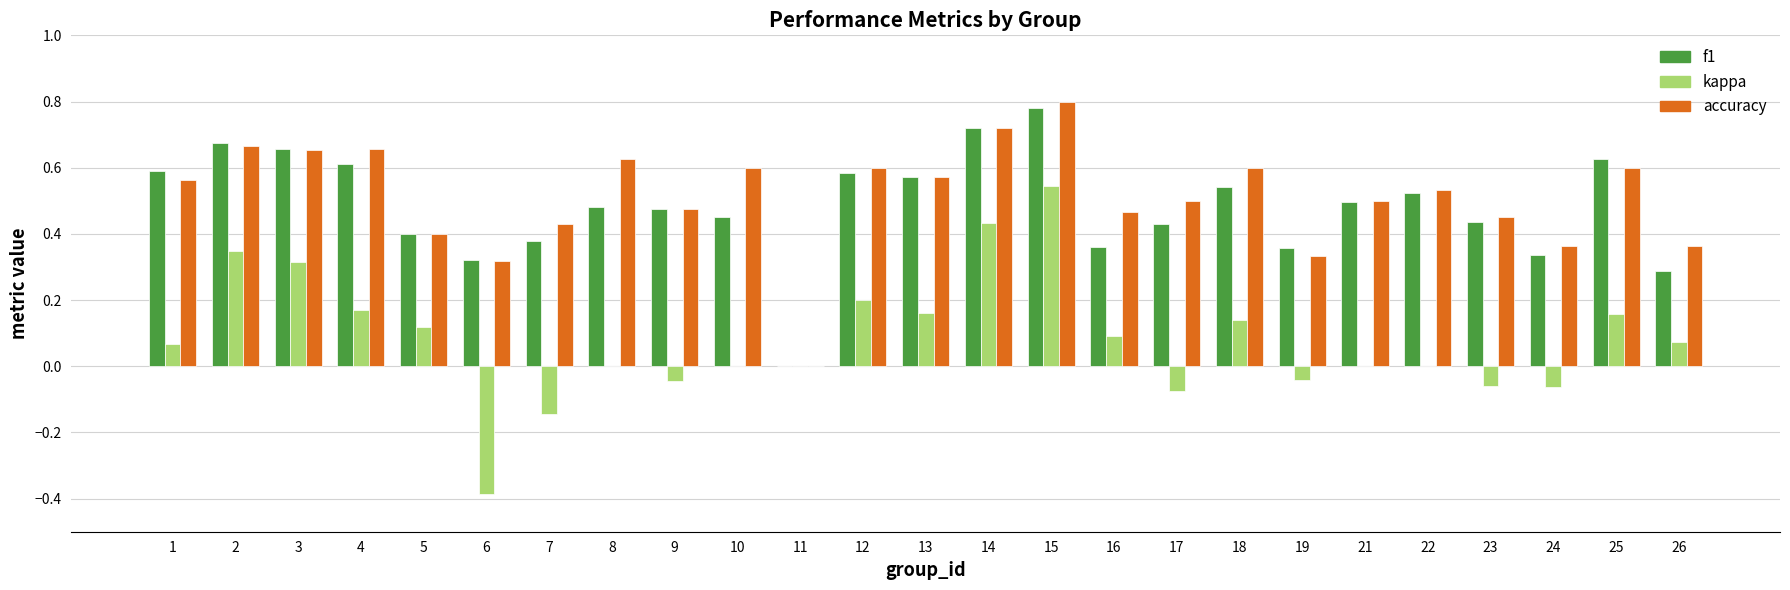

Which label corresponds to the largest value in the chart?

15